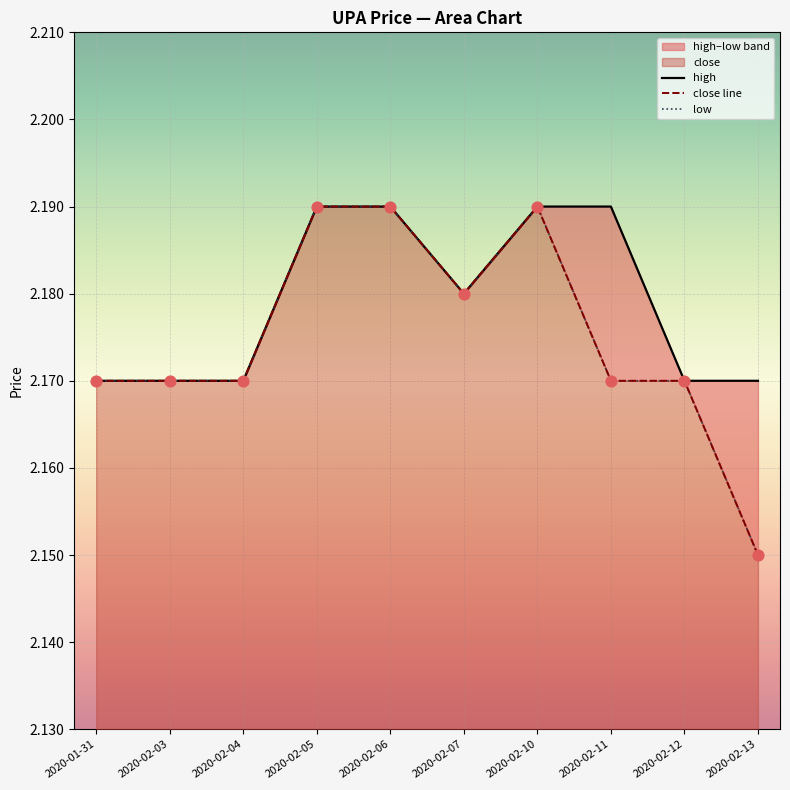

At how many categories does at least one series exceed 2?

10